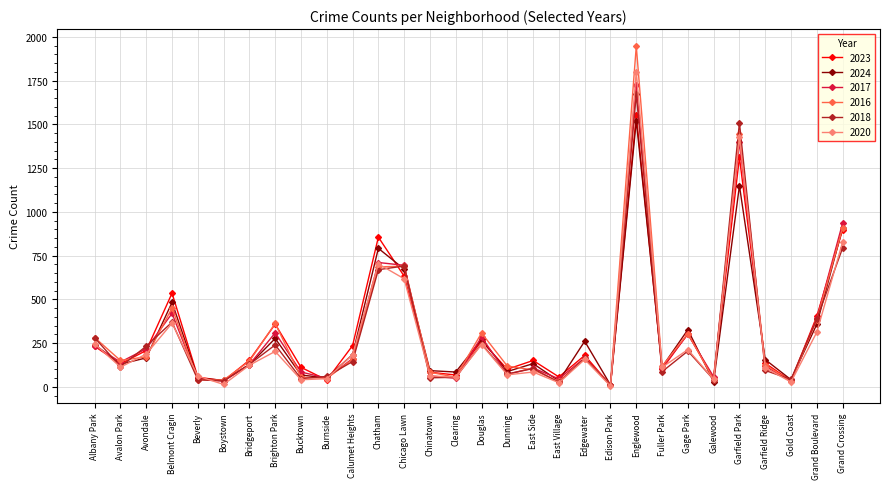

After their last crossing, which series has the higher values: 2023 or 2017?

2017